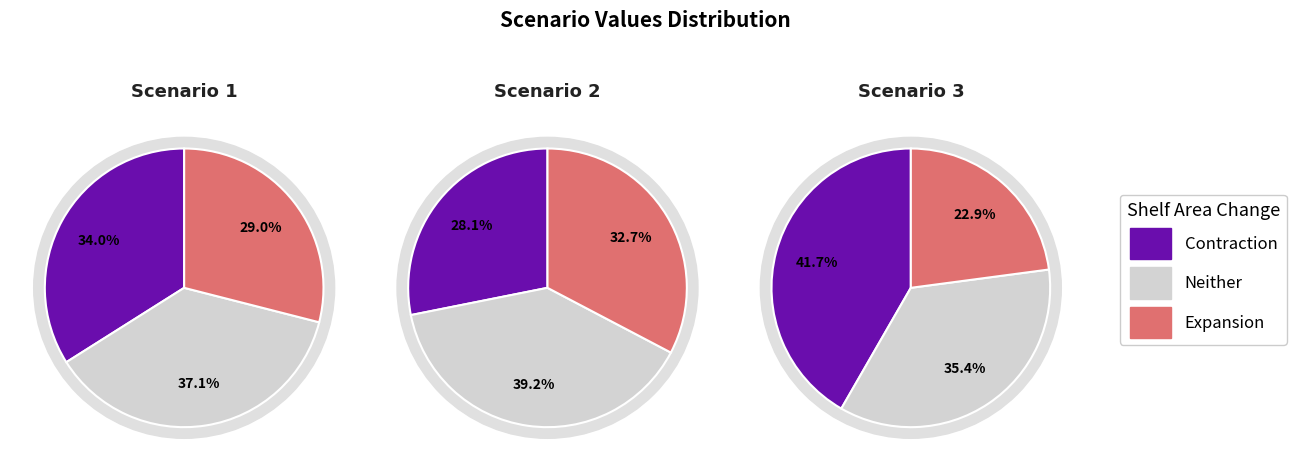

Is 6 the majority of the pie?

No